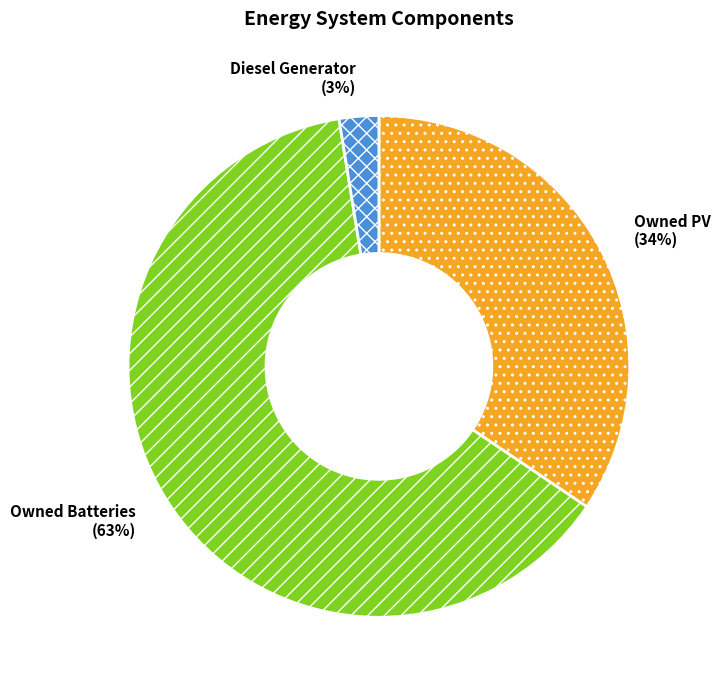

Is there a majority slice in this chart?

Yes